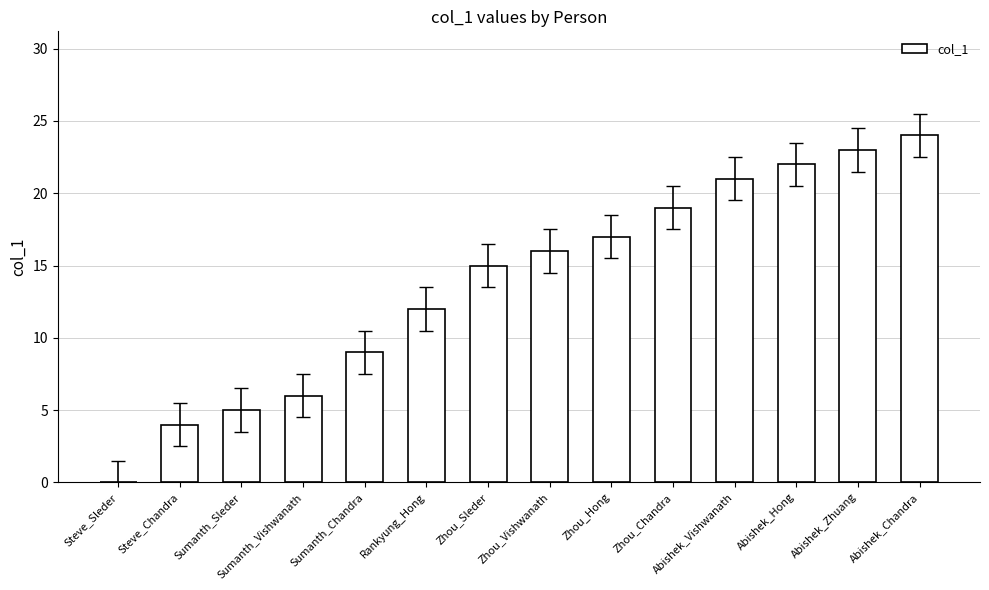

Reading left to right, extract all data points from this chart.

Steve_Sleder=0	Steve_Chandra=4	Sumanth_Sleder=5	Sumanth_Vishwanath=6	Sumanth_Chandra=9	Rankyung_Hong=12	Zhou_Sleder=15	Zhou_Vishwanath=16	Zhou_Hong=17	Zhou_Chandra=19	Abishek_Vishwanath=21	Abishek_Hong=22	Abishek_Zhuang=23	Abishek_Chandra=24